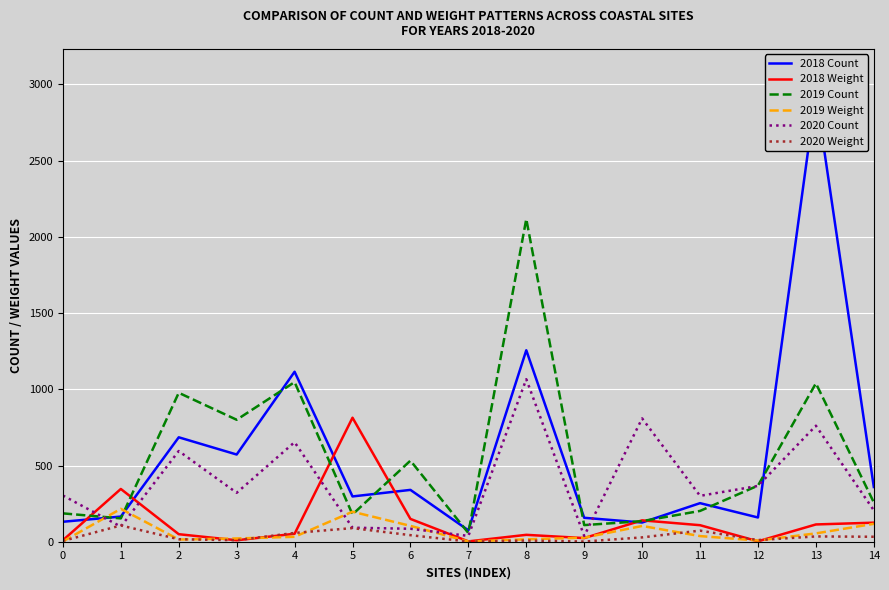

Is it true that 2019 Weight equals 1.0 at 7?

False